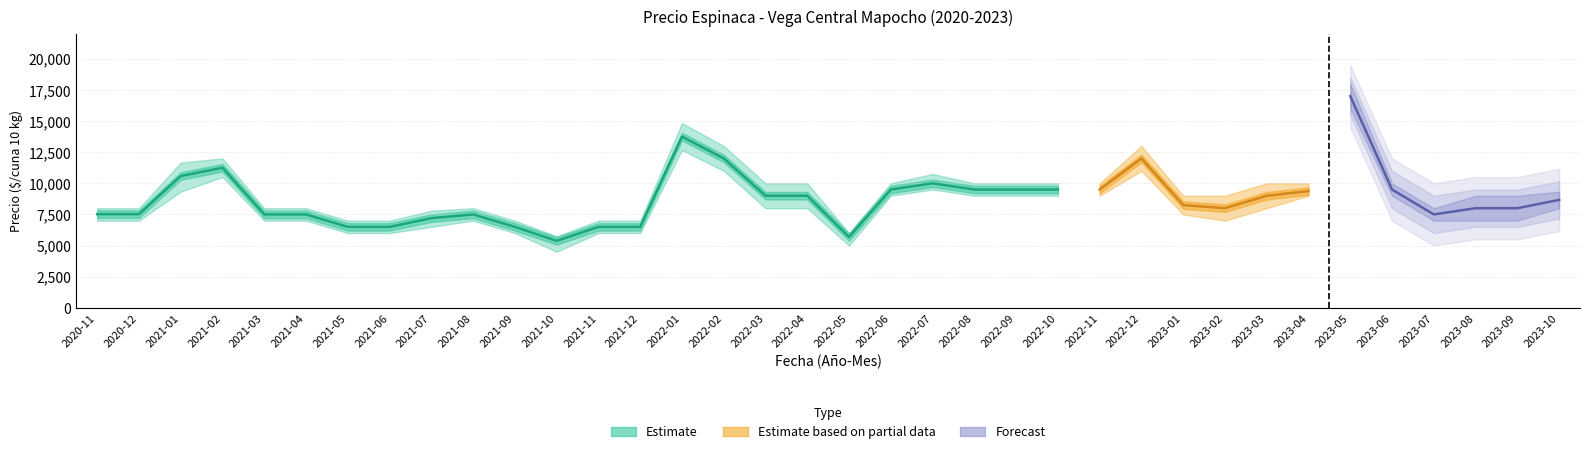

Where is the first local maximum for Precio promedio ponderado?

2021-02